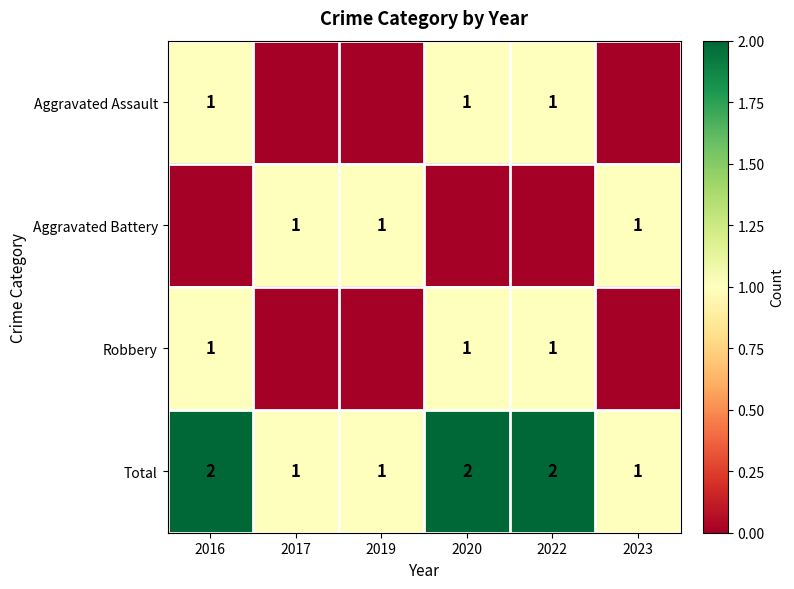

How many Total values are between 1 and 2?

6